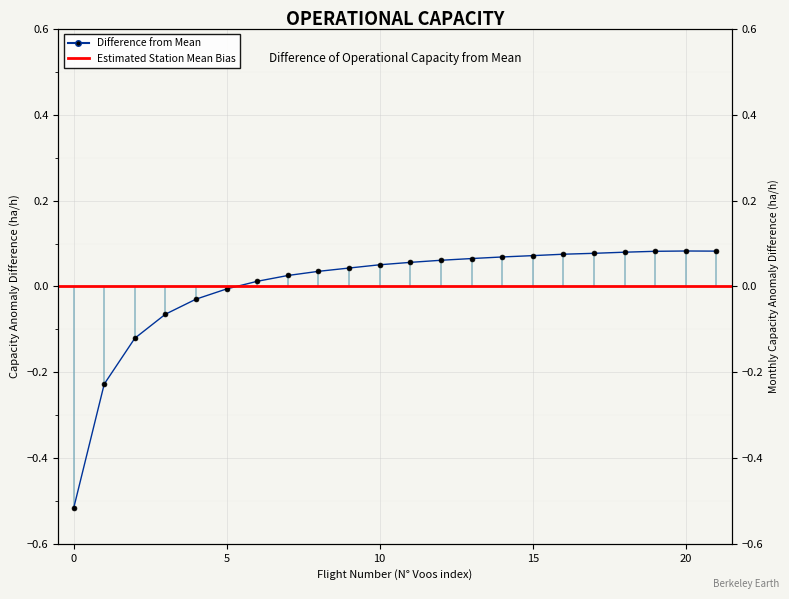

Is it true that the value at 19 is 0.0?

False